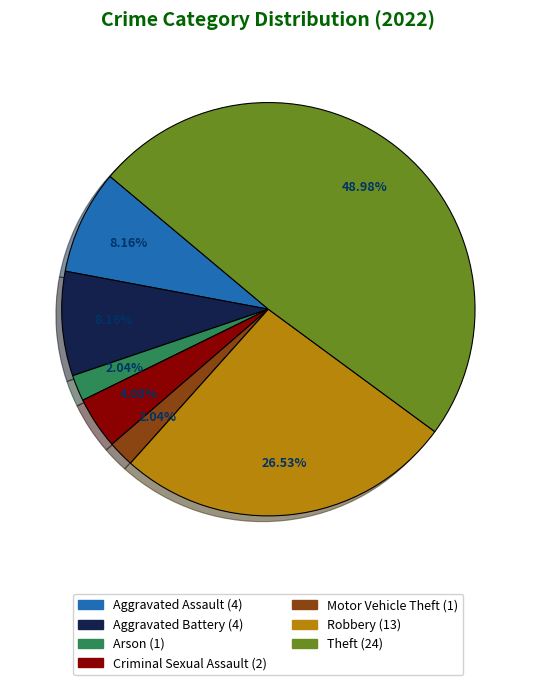

Is there a majority slice in this chart?

No